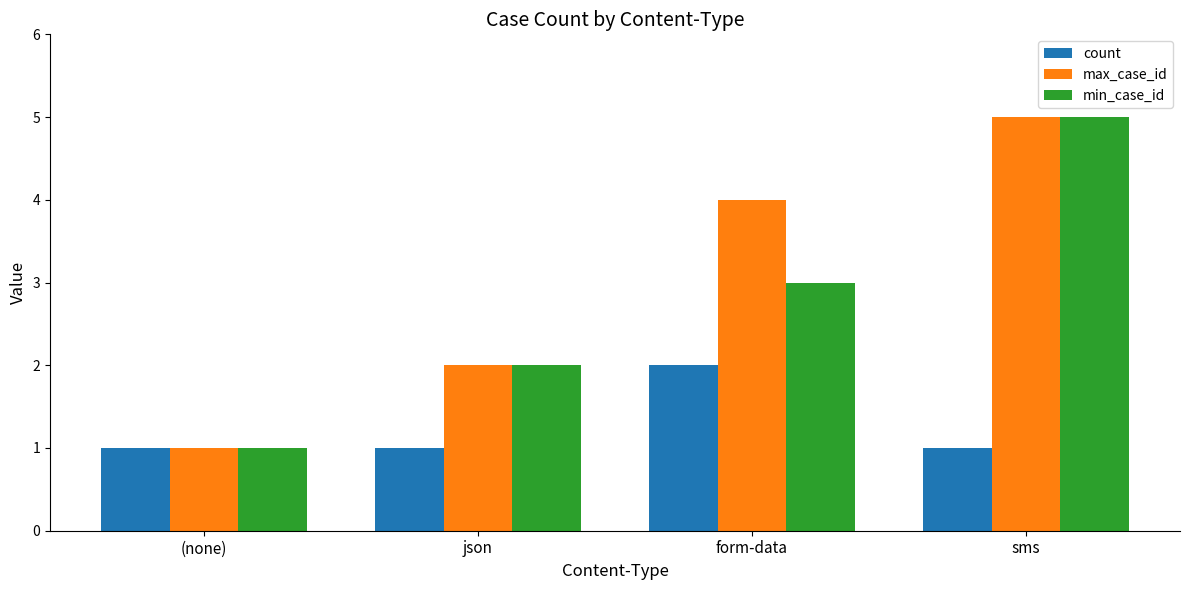

Reading left to right, transcribe all the data shown in this chart.

count: (none)=1	json=1	form-data=2	sms=1
max_case_id: (none)=1	json=2	form-data=4	sms=5
min_case_id: (none)=1	json=2	form-data=3	sms=5